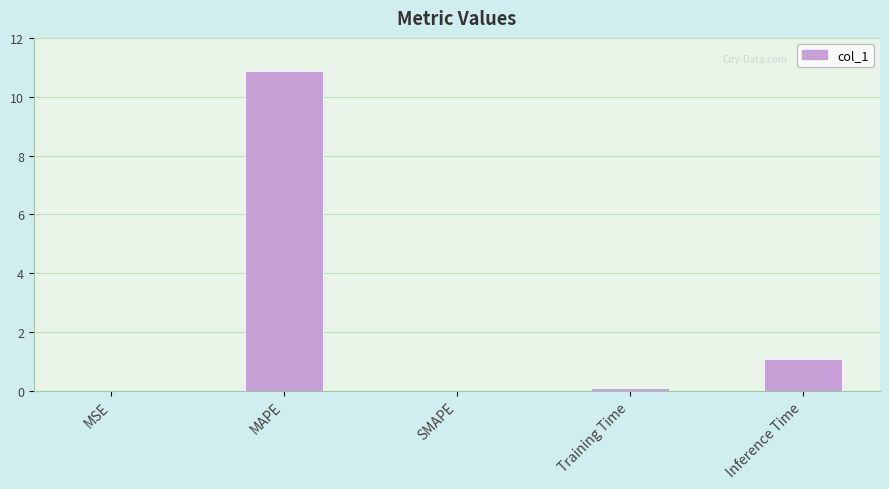

How many distinct data groups are displayed?

1